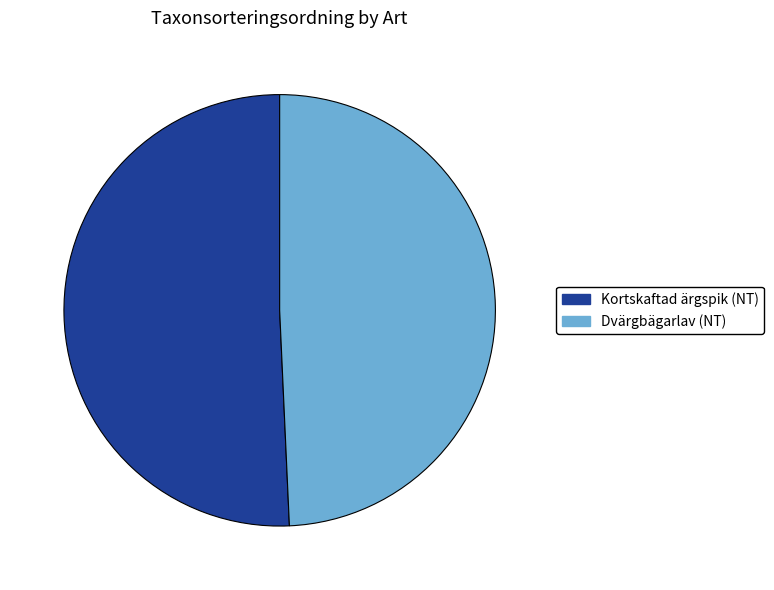

How many segments does this pie chart have?

2